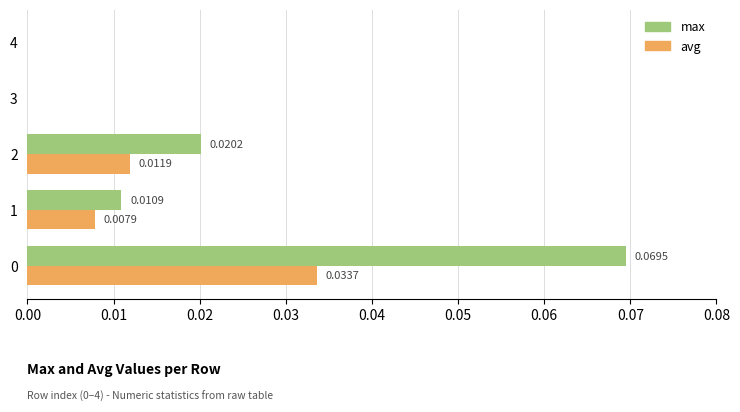

What are all the series names shown in the legend?

max, avg